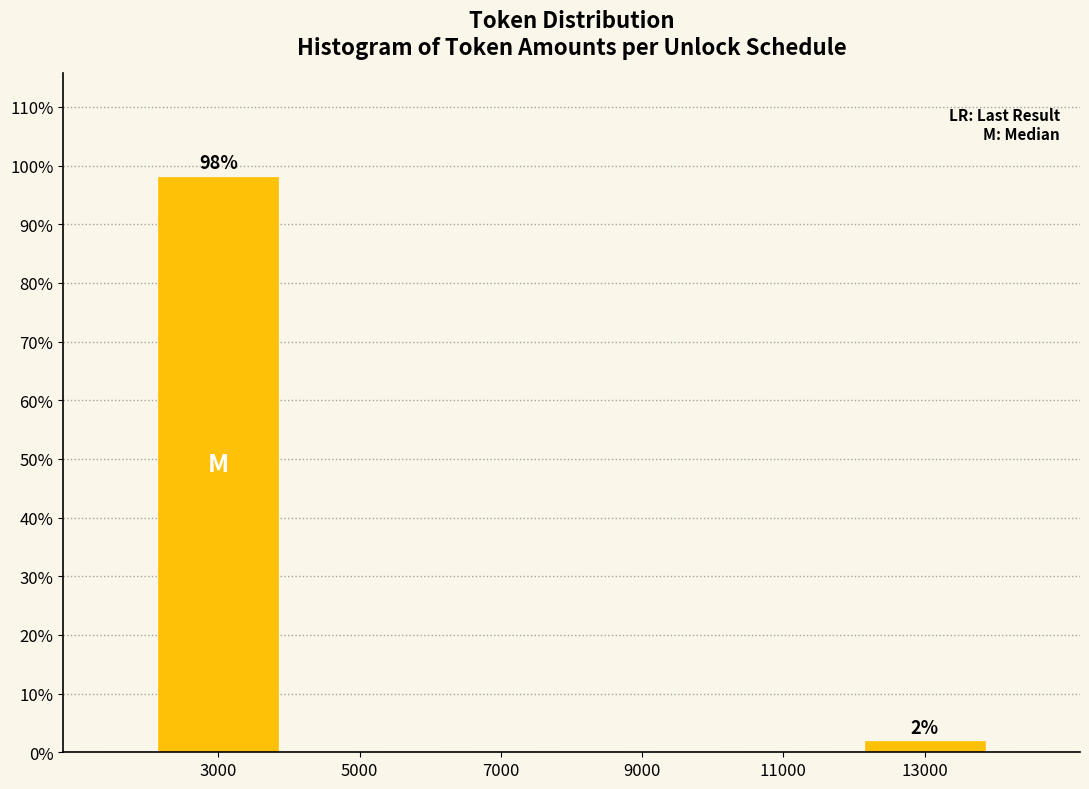

Reading left to right, extract all data points from this chart.

3000=98.1	5000=0.0	7000=0.0	9000=0.0	11000=0.0	13000=1.9